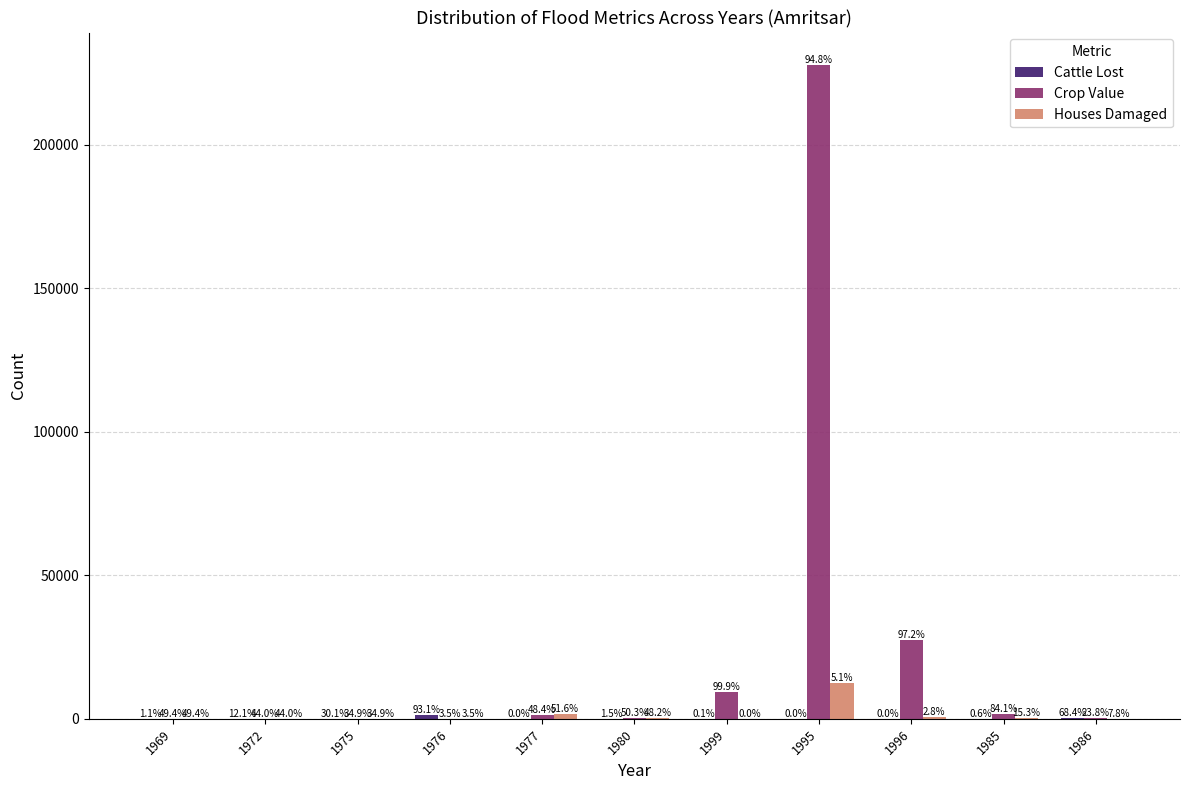

Are the bars grouped side by side (vs. stacked)?

Yes